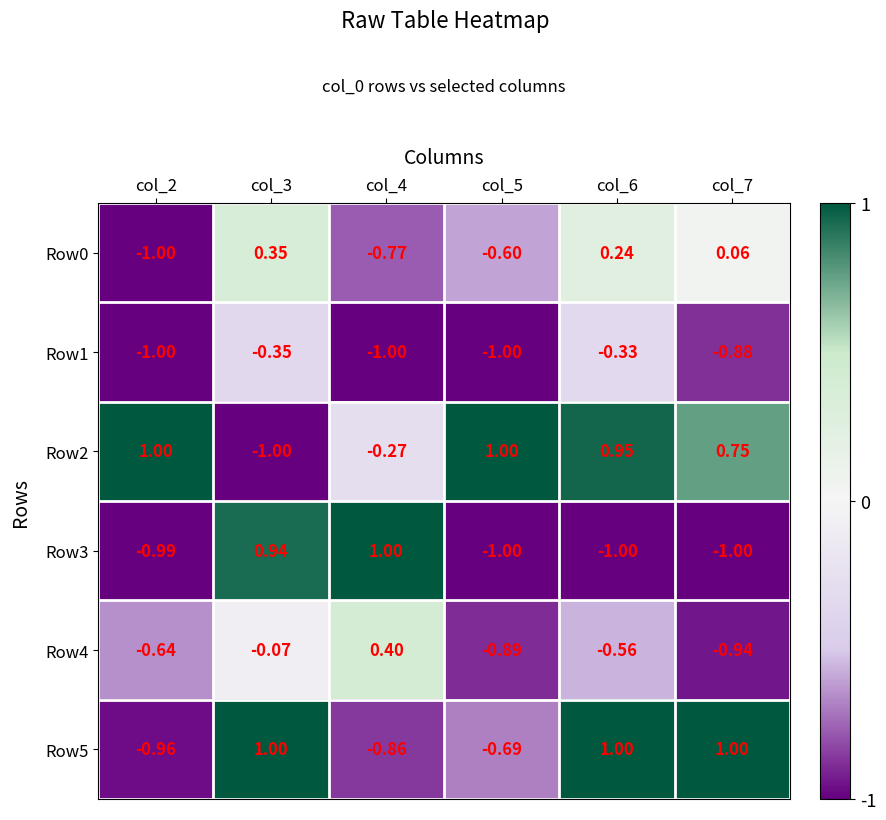

How many values in Row4 are above zero?

1